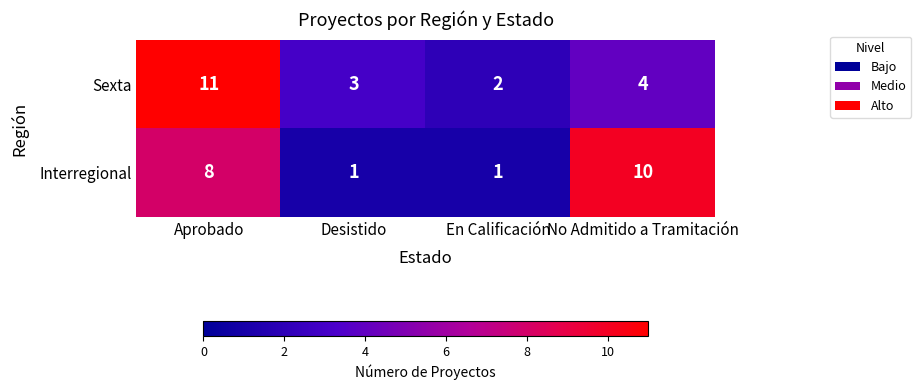

Between Desistido and En Calificación, which series saw the biggest shift?

Sexta